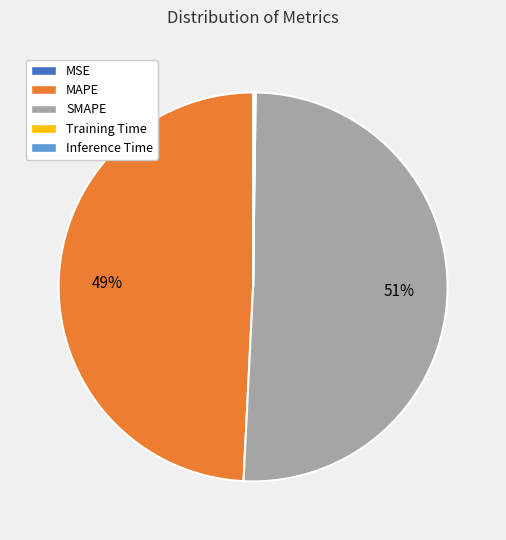

Is there any slice that represents more than half of the pie?

Yes